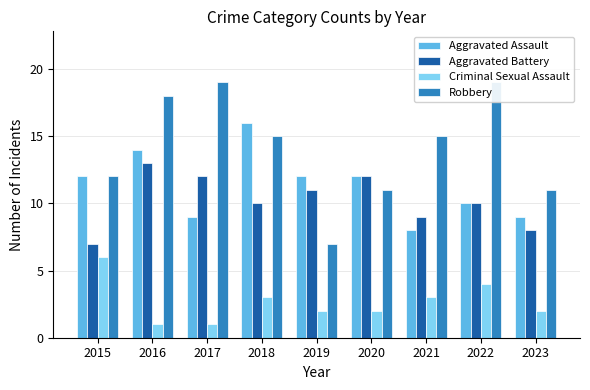

Rank the categories by Aggravated Battery value from lowest to highest.

2015, 2023, 2021, 2018, 2022, 2019, 2017, 2020, 2016